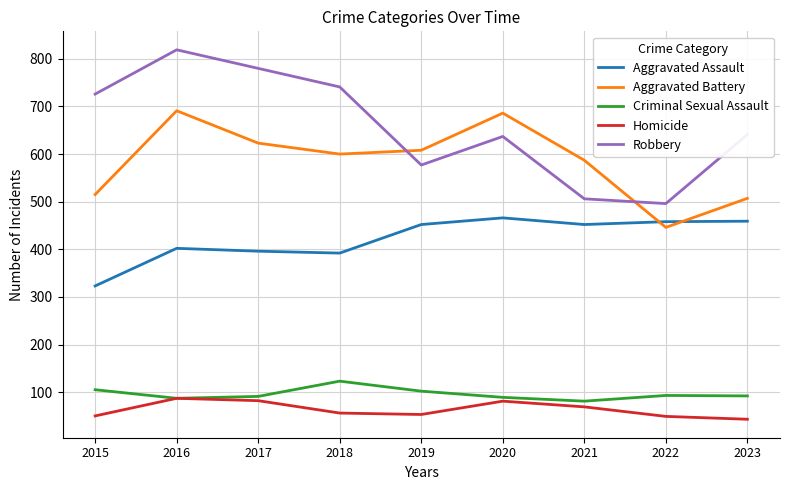

What value does the Aggravated Assault series have at 2021?

452